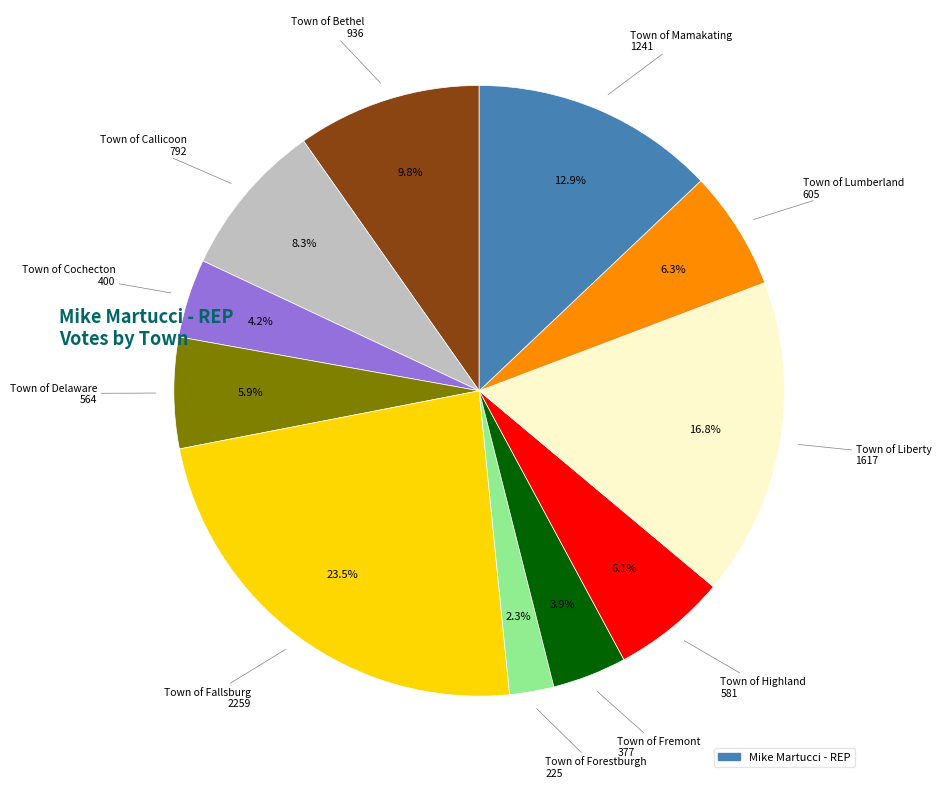

Is there any slice that represents more than half of the pie?

No